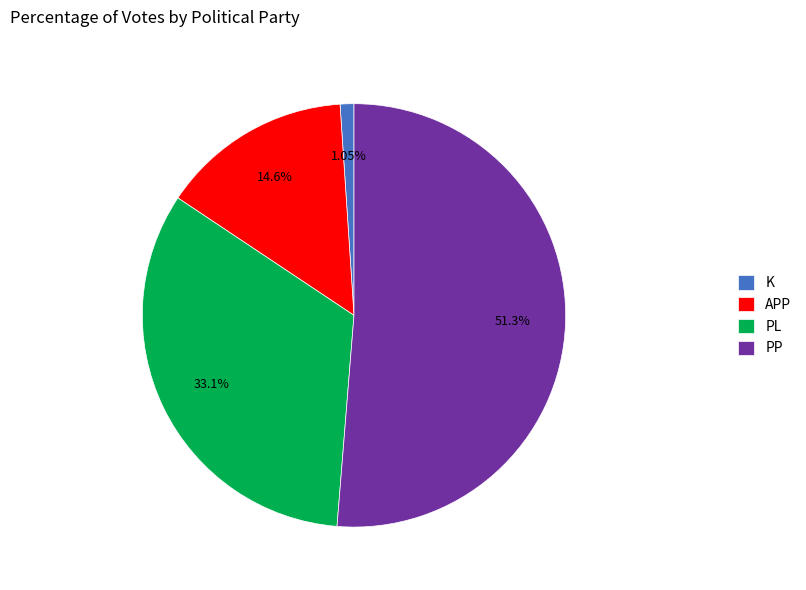

Between PL and K, which is larger?

PL